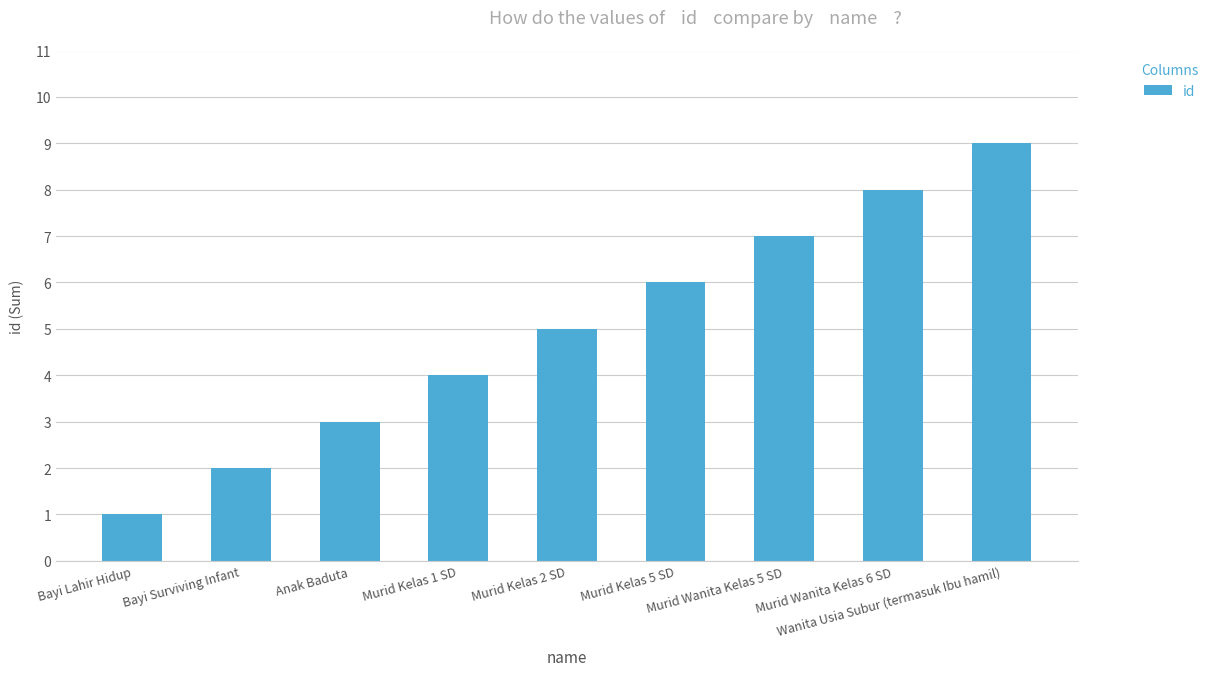

Which label corresponds to the smallest value in the chart?

Bayi Lahir Hidup